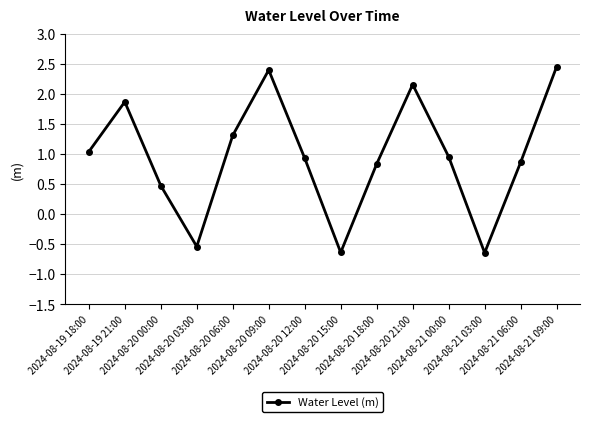

How many points are higher than both their immediate neighbors (excluding endpoints)?

3